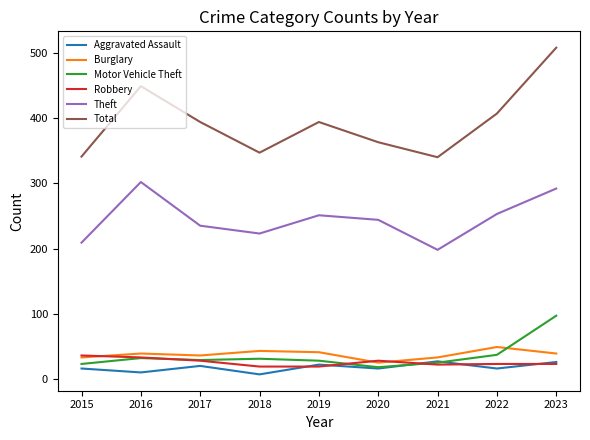

At which category does the chart reach its peak across all series?

2023